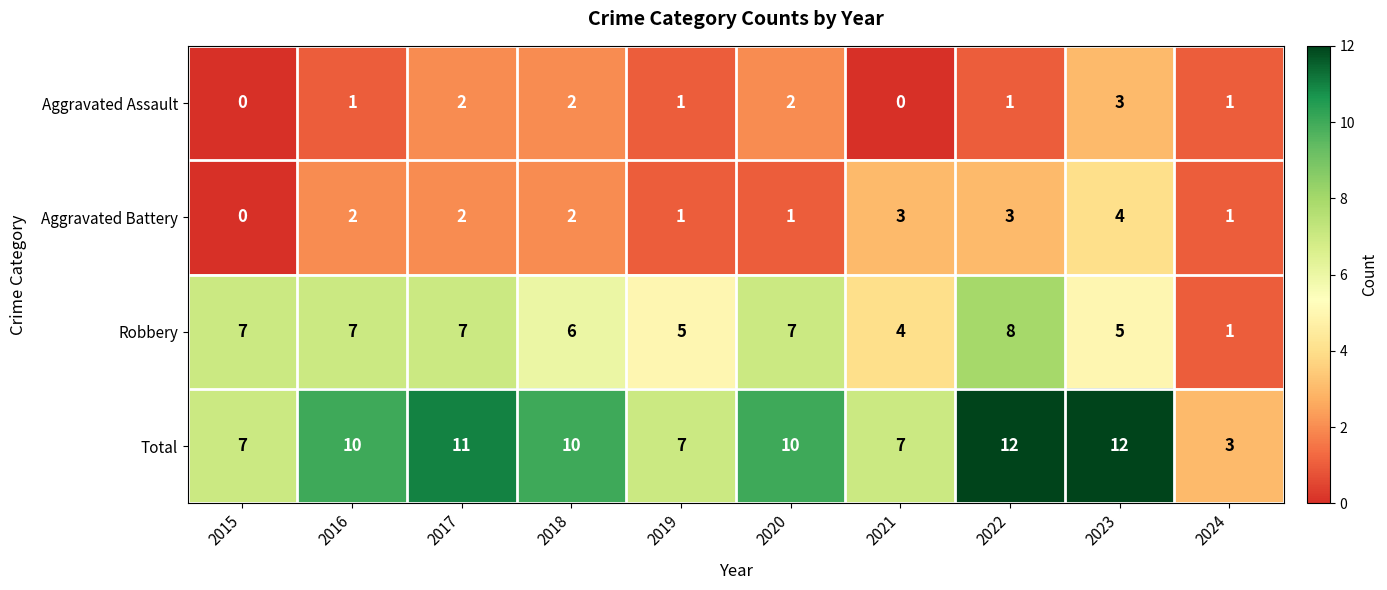

Rank the series by their maximum value, from highest to lowest.

Total, Robbery, Aggravated Battery, Aggravated Assault